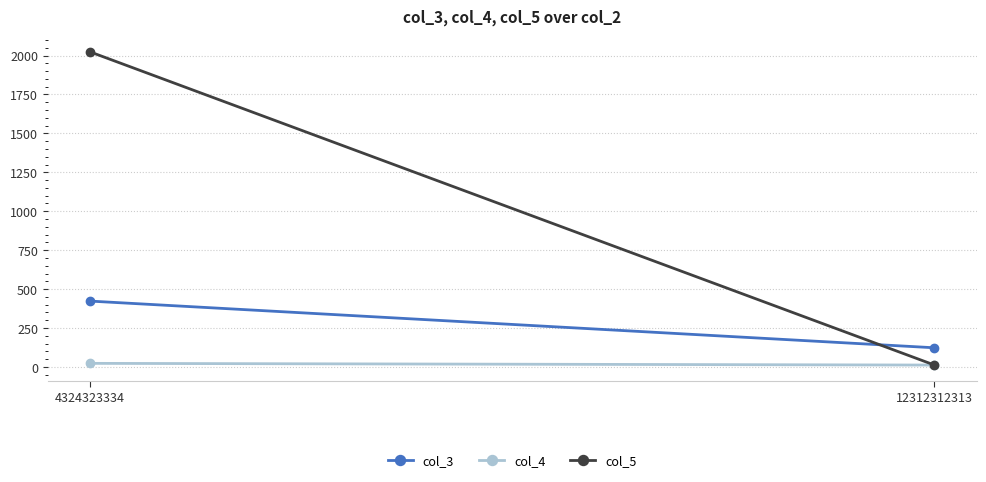

At 12312312313, list the series in order from smallest to largest.

col_4, col_5, col_3